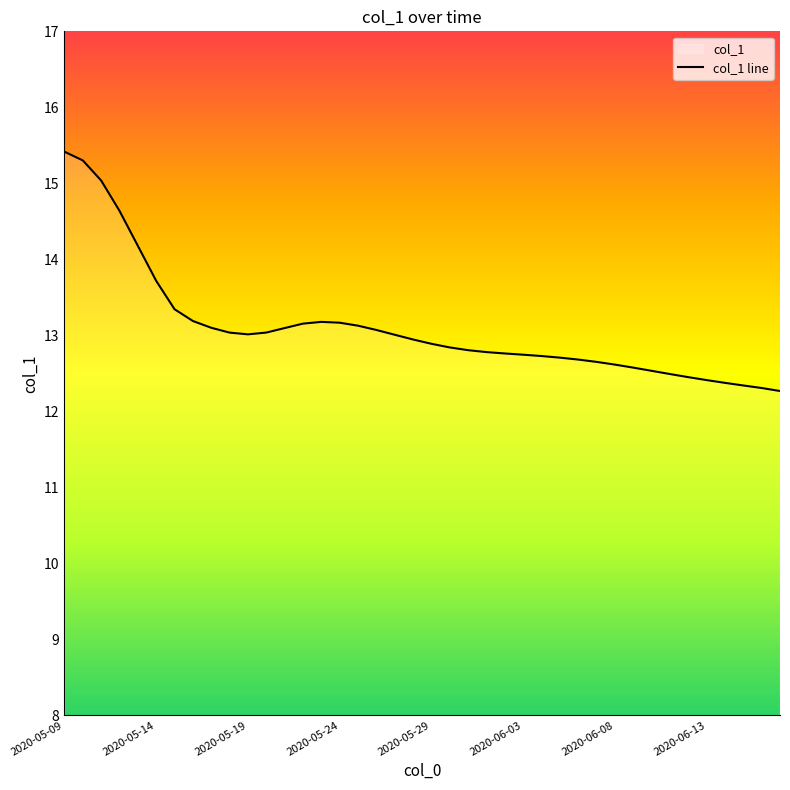

The chart shows a value of 13.2 at 2020-05-24. True or false?

True